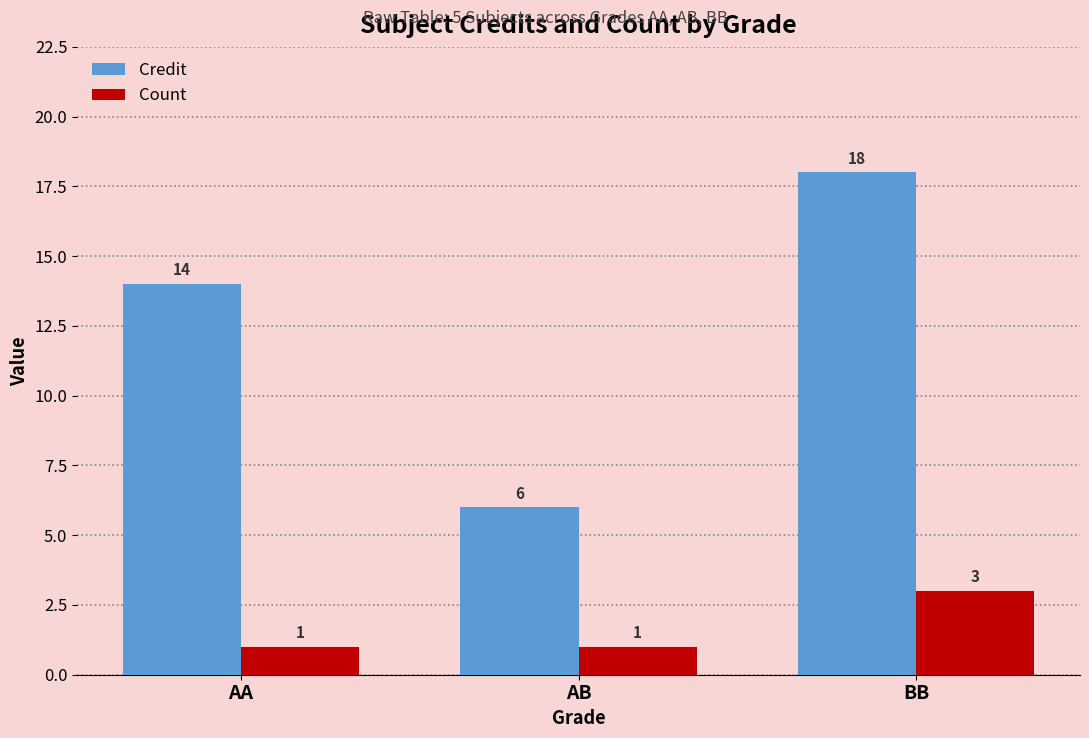

Which series has the widest spread of values?

Credit